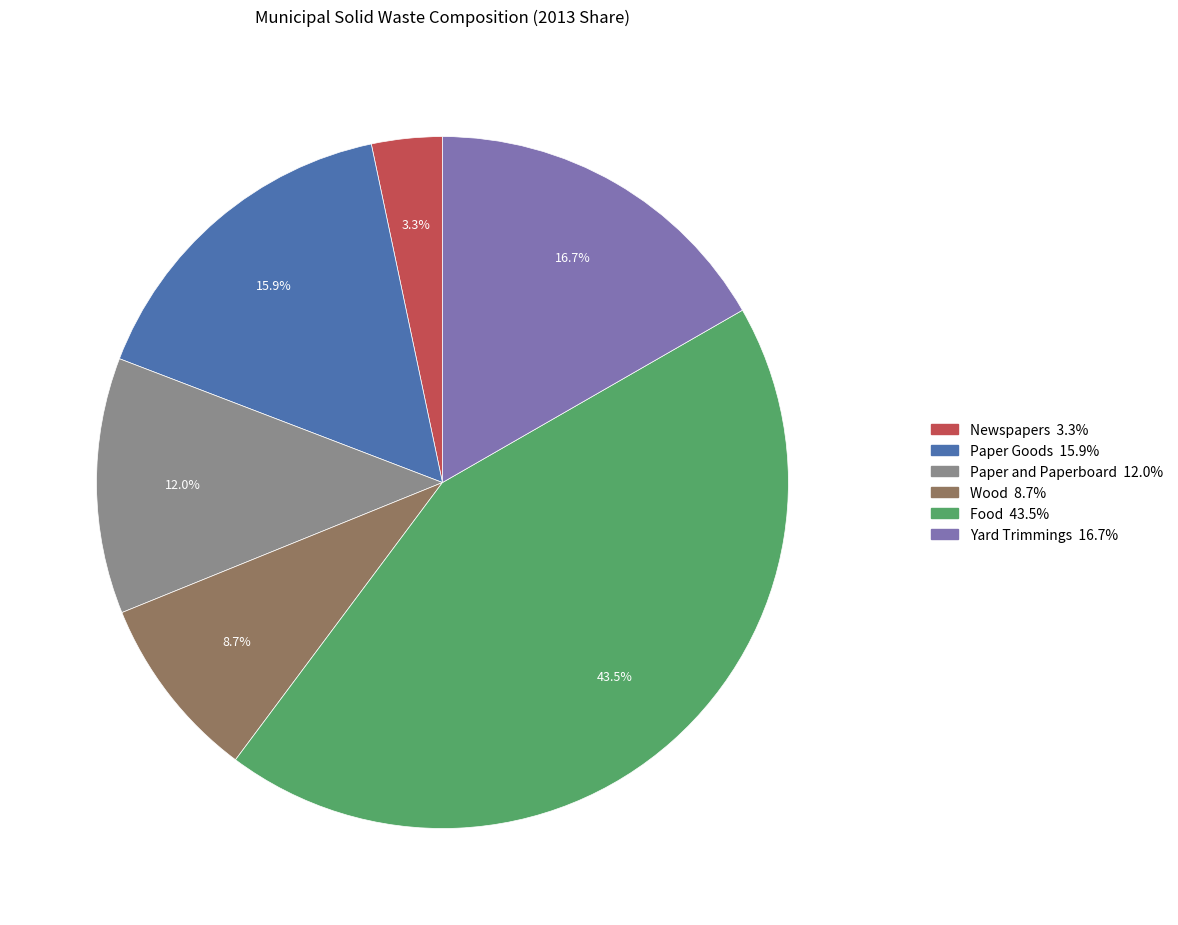

How many slices are in this pie chart?

6